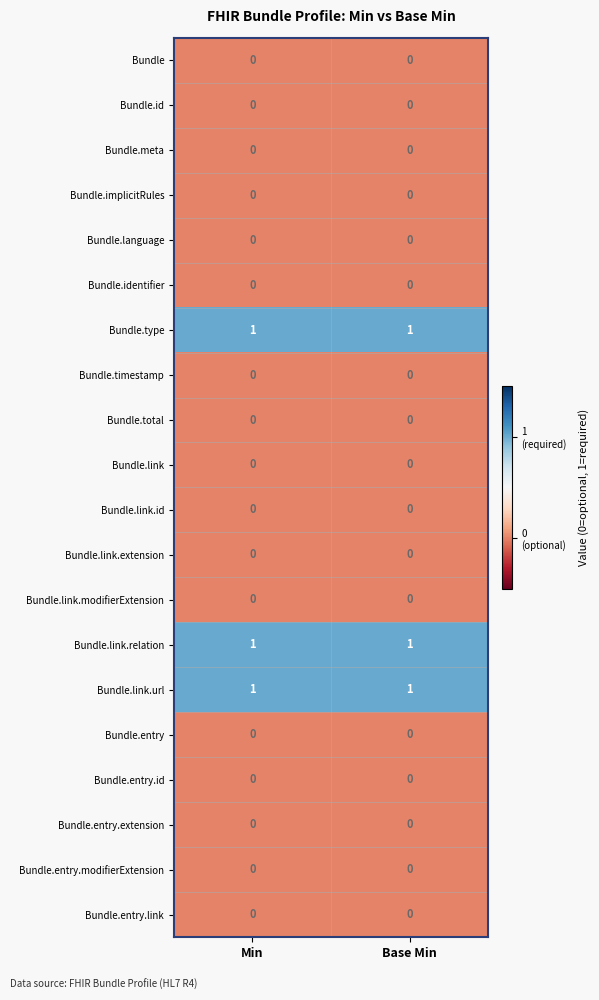

What is the total value across all series at Base Min?

3